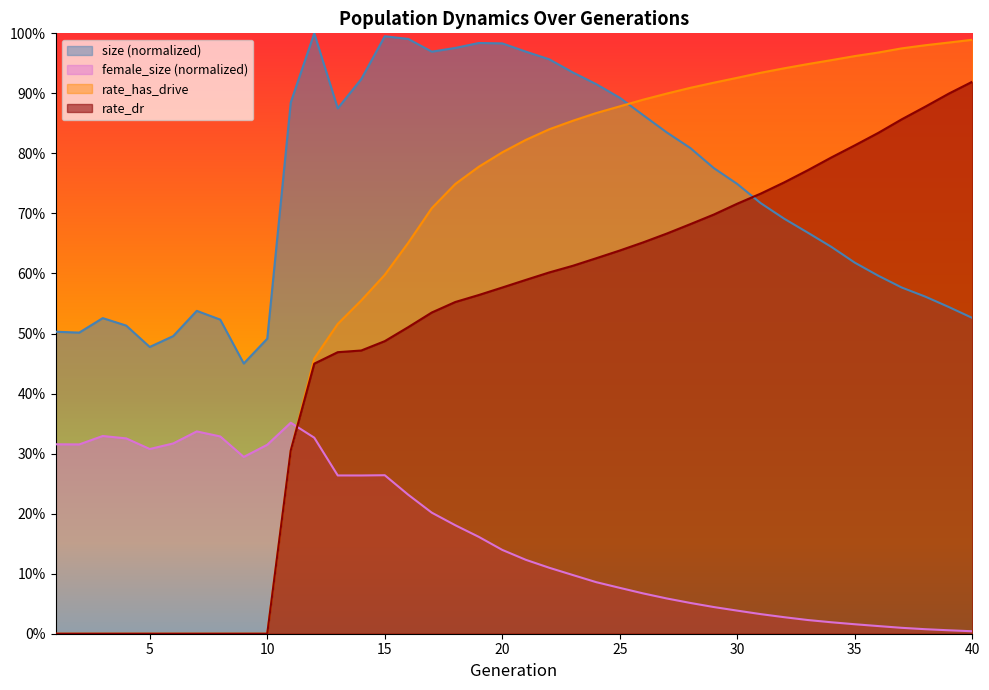

How many values in the rate_has_drive series exceed 0?

30